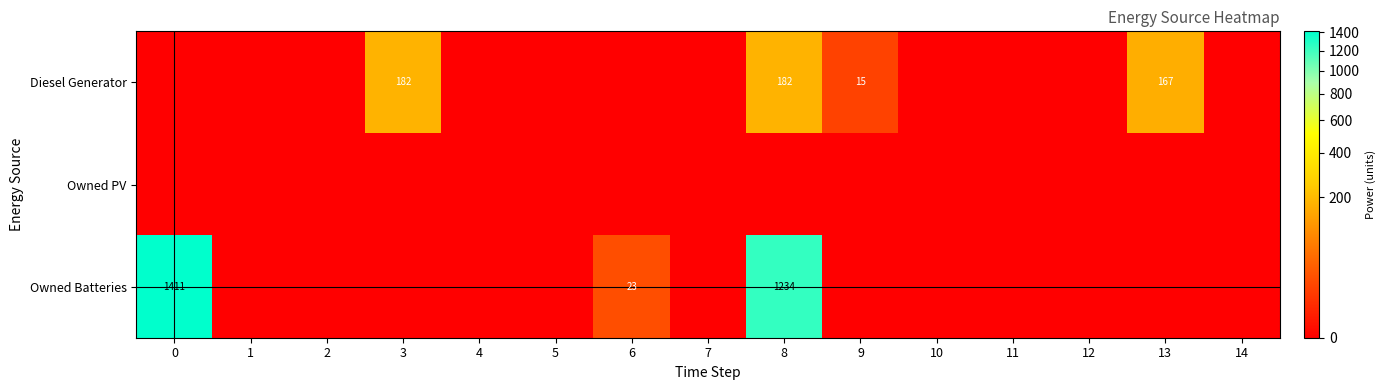

The Owned PV series shows 0 at 12. True or false?

True